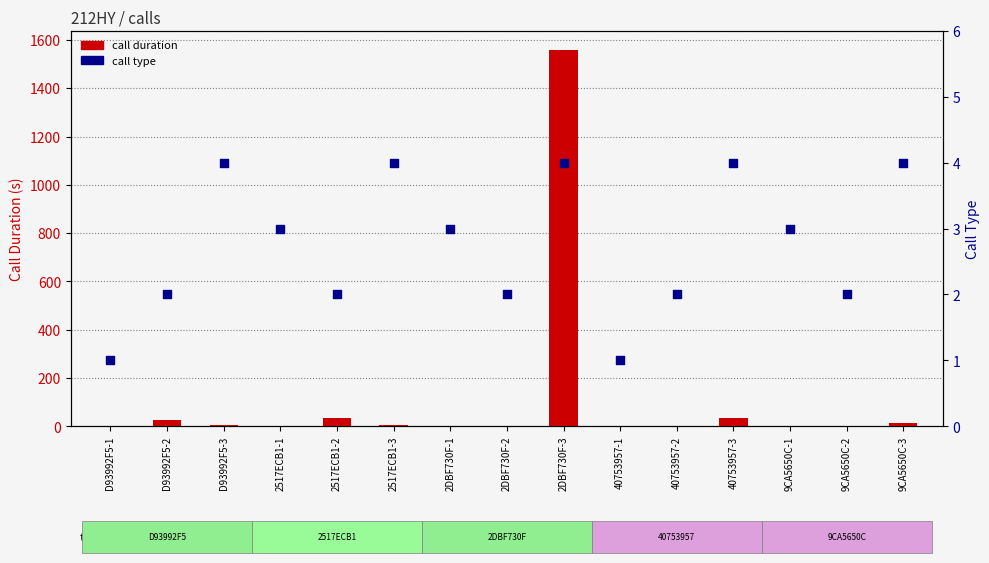

Is the value of call type at 40753957-1 greater than the value of call duration at 2517ECB1-3?

No